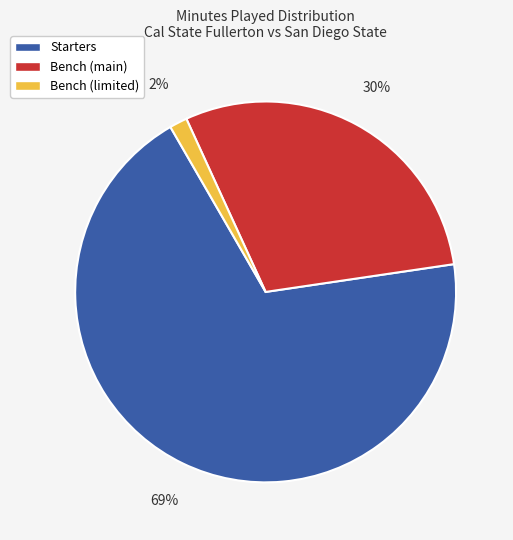

Is there a majority slice in this chart?

Yes